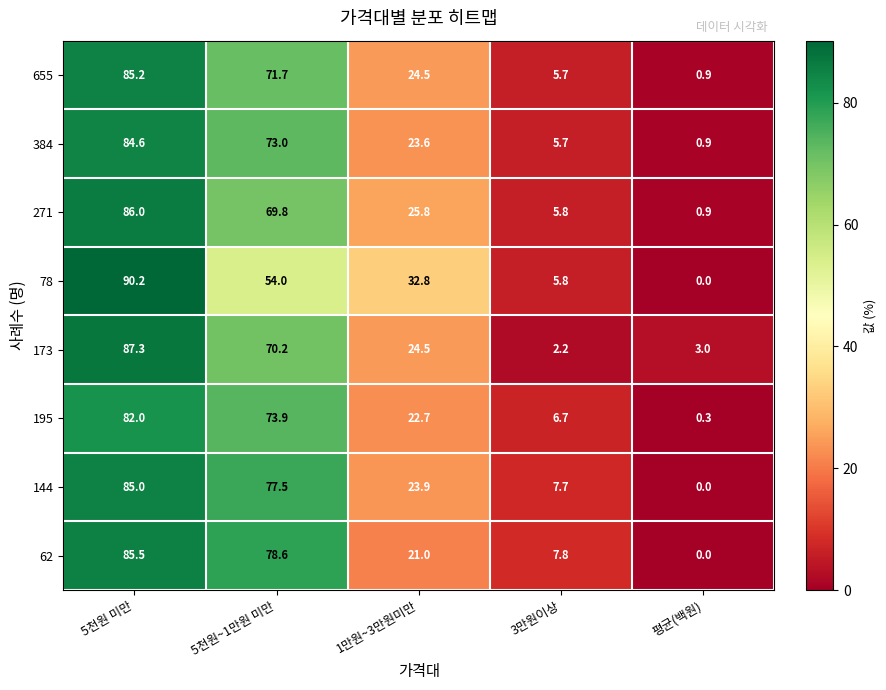

What is the spread (max minus min) of values at 5천원 미만?

8.2